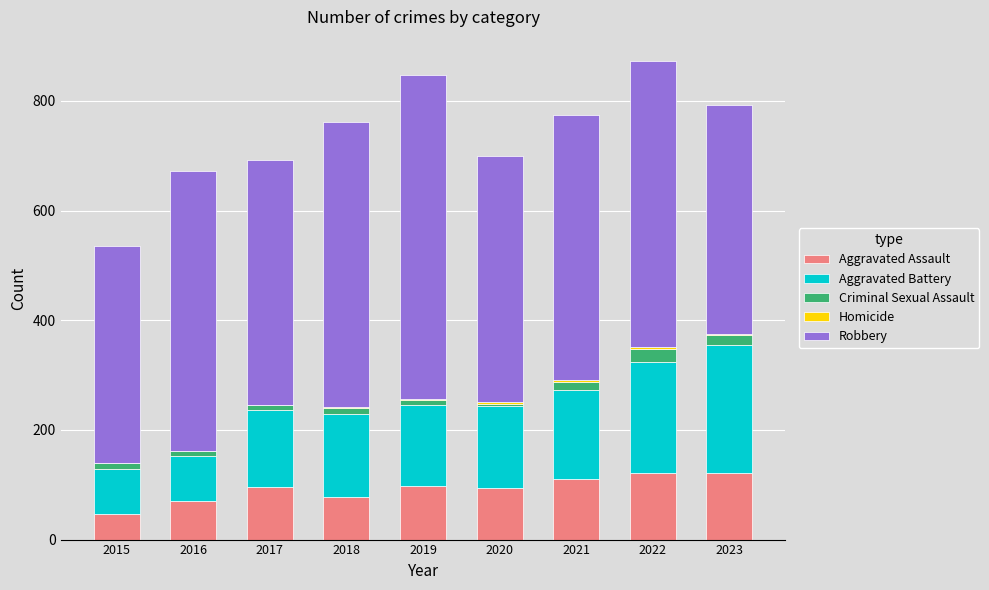

Is it true that Aggravated Assault equals 98 at 2019?

True